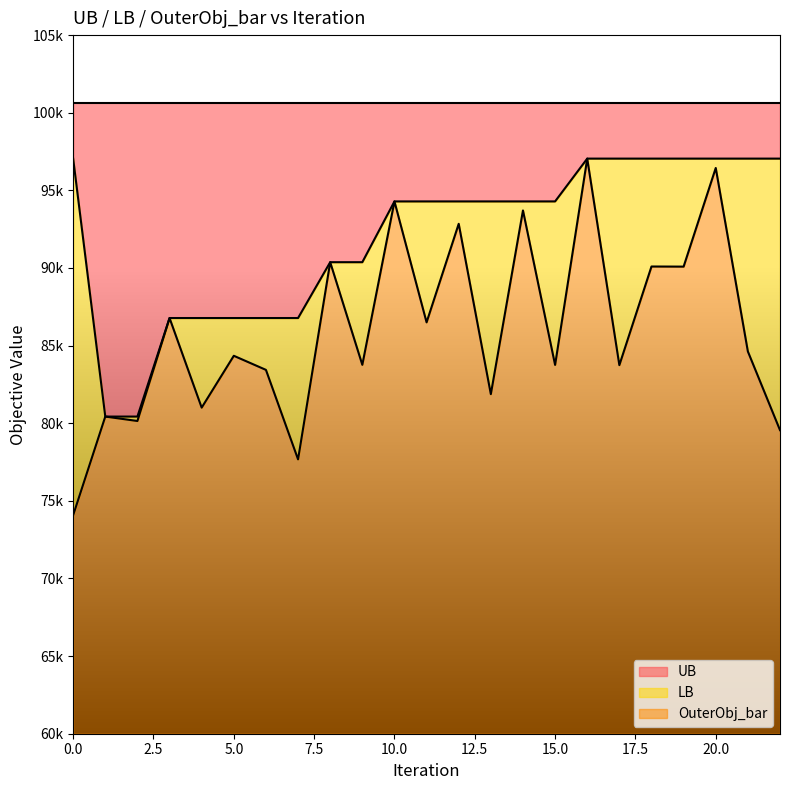

What is the difference between the LB values at 7 and 15?

7512.0